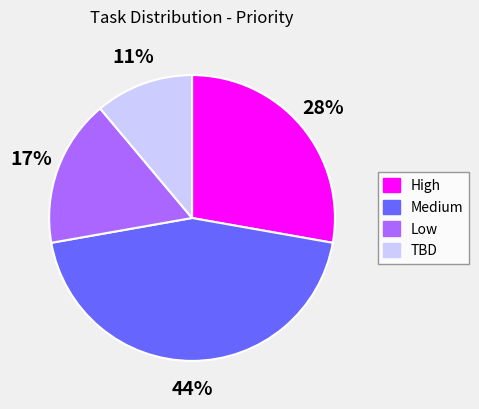

Rank the categories by value from lowest to highest.

TBD, Low, High, Medium